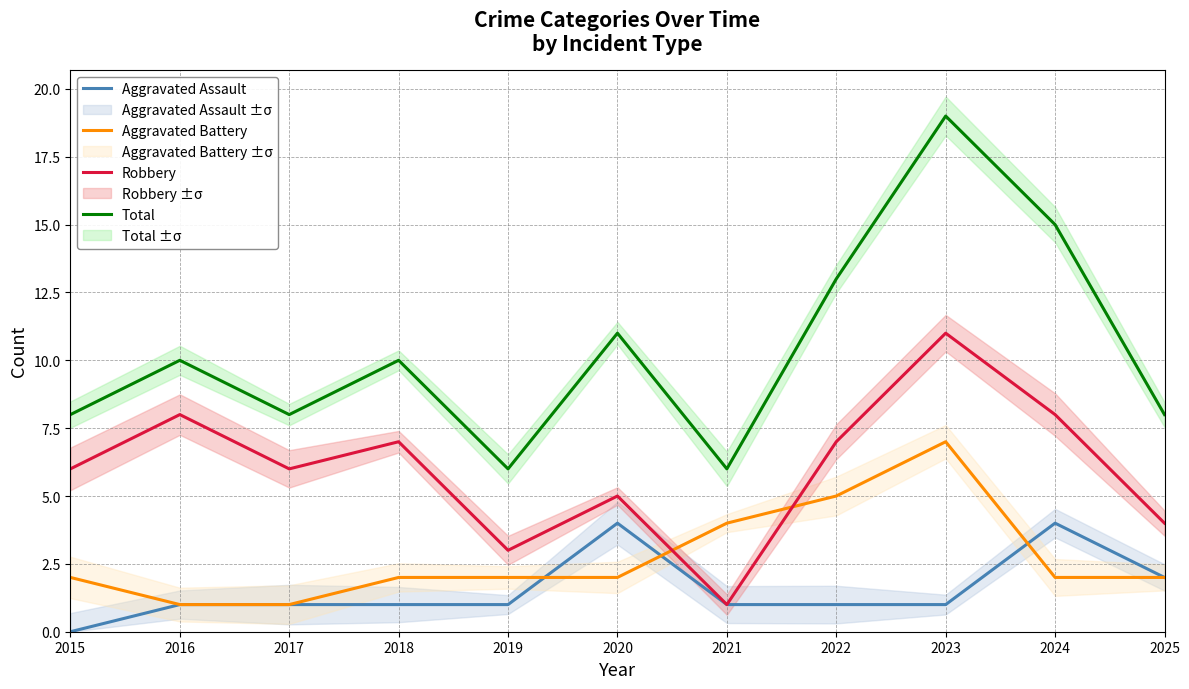

How many data points in Total are above 10?

4